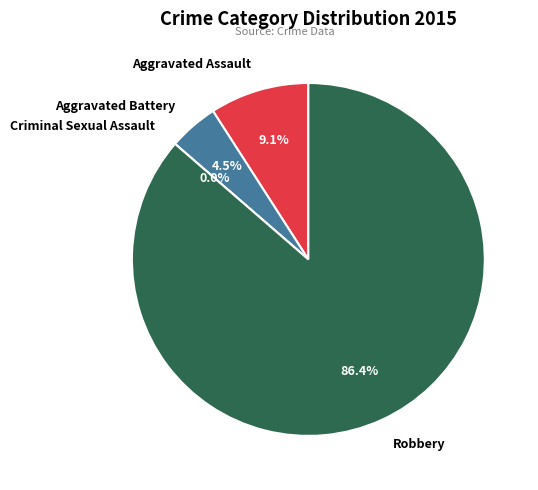

Does Criminal Sexual Assault account for over 50% of the chart?

No